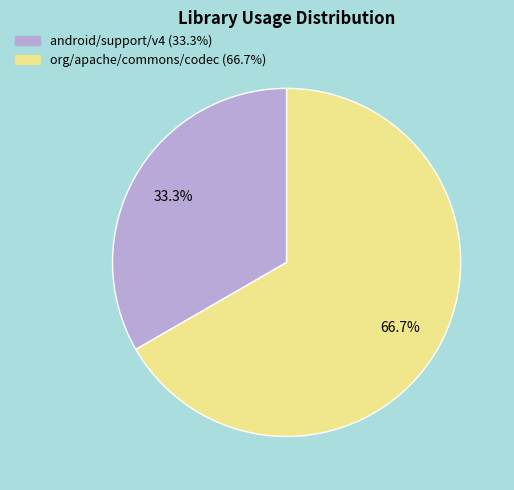

To the nearest percent, what portion does android/support/v4 represent?

33%